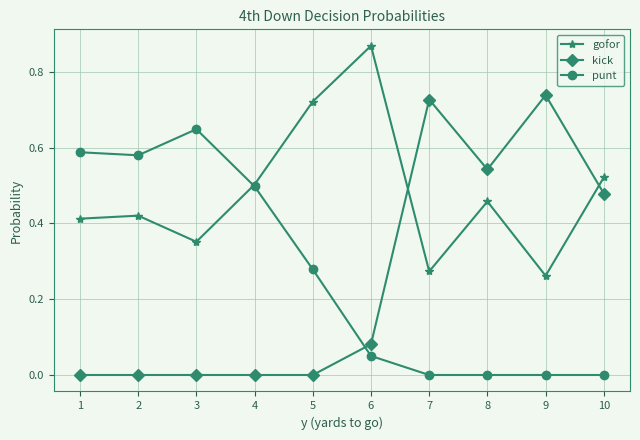

True or false: kick has more than 1 points higher than both neighbors.

True